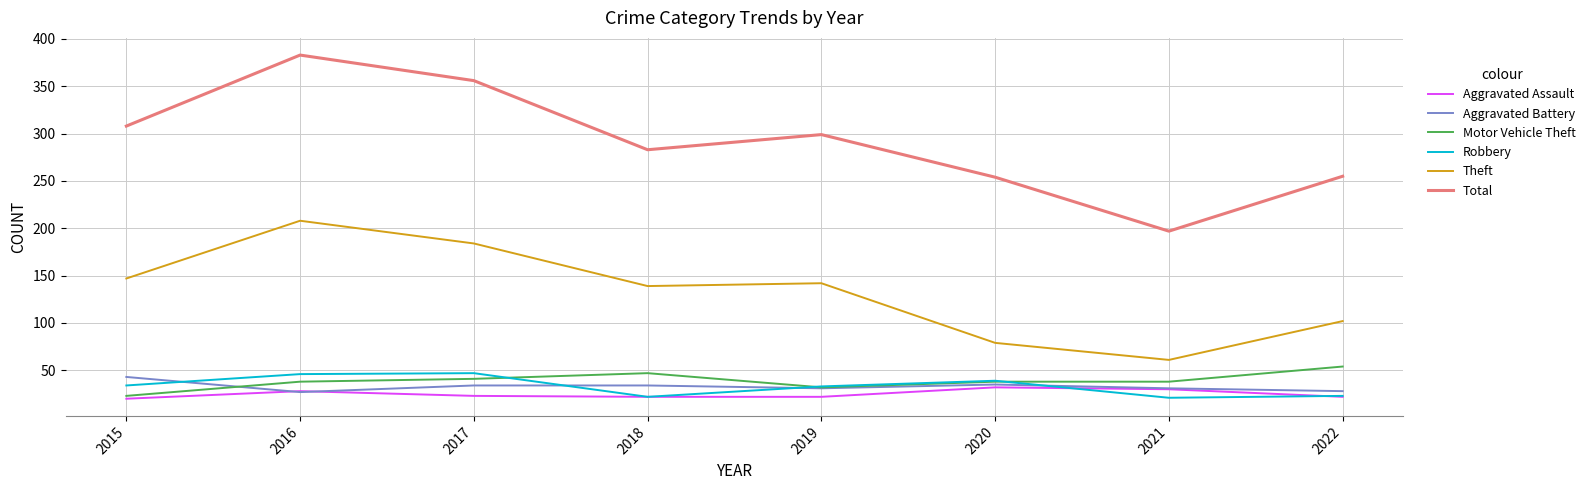

Does the chart have visible grid lines?

Yes